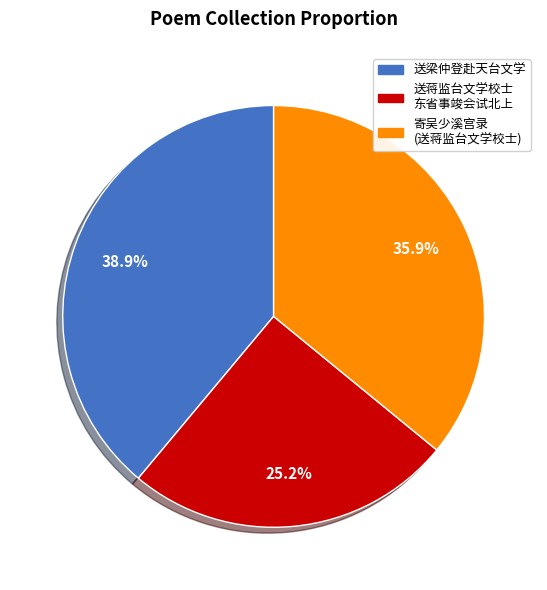

Does any single category account for the majority?

No